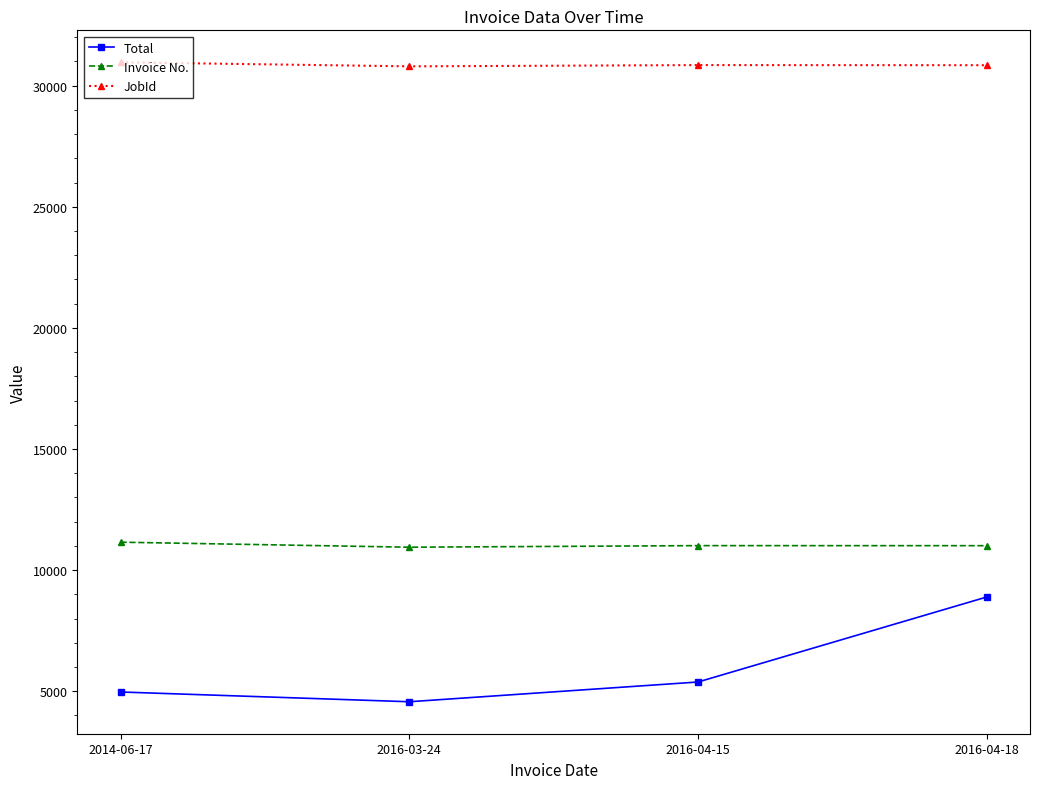

What is the label of the 4th point from the left?

2016-04-18